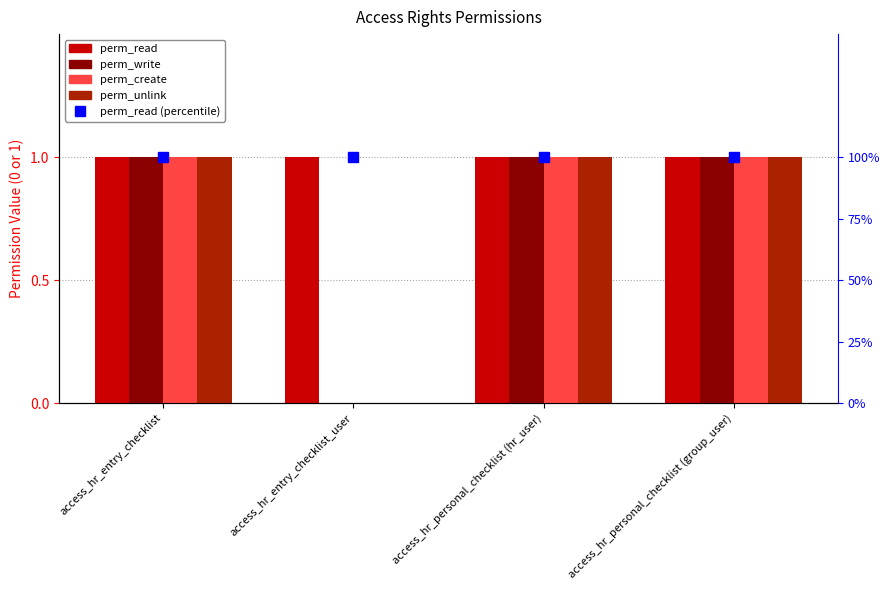

What is the value of the perm_create bar at the 1st from the left?

1